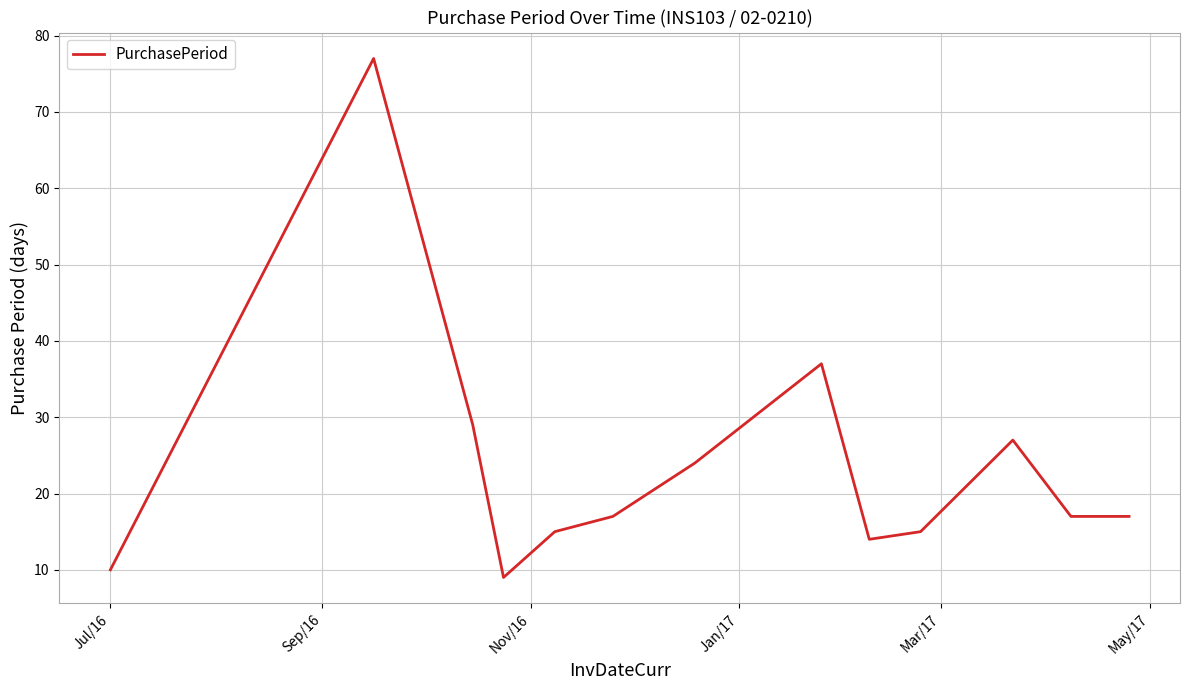

What is the maximum value shown in the chart?

77